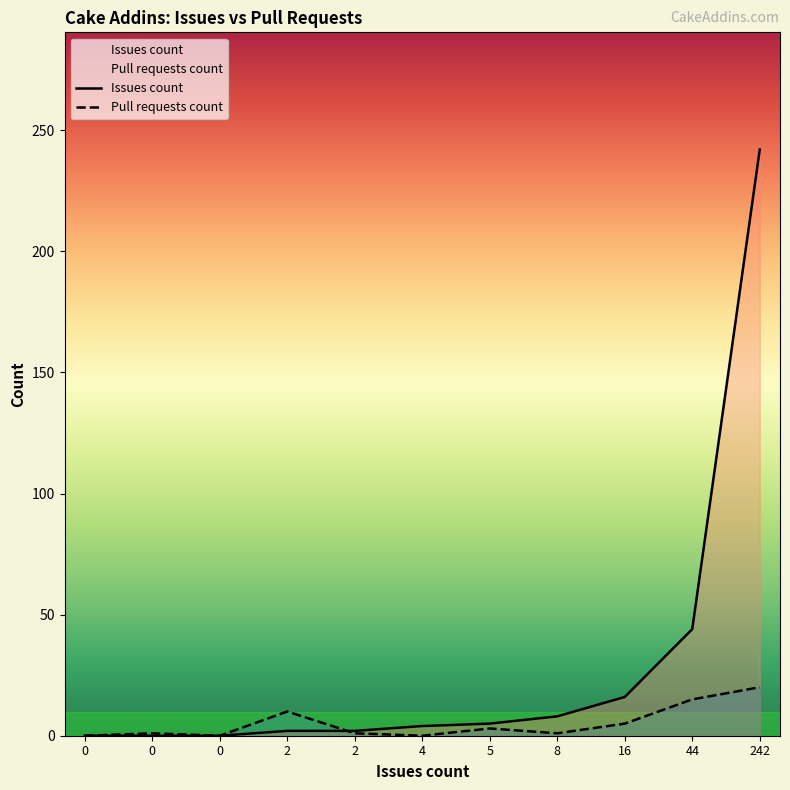

Does the chart display data point markers on the line(s)?

No